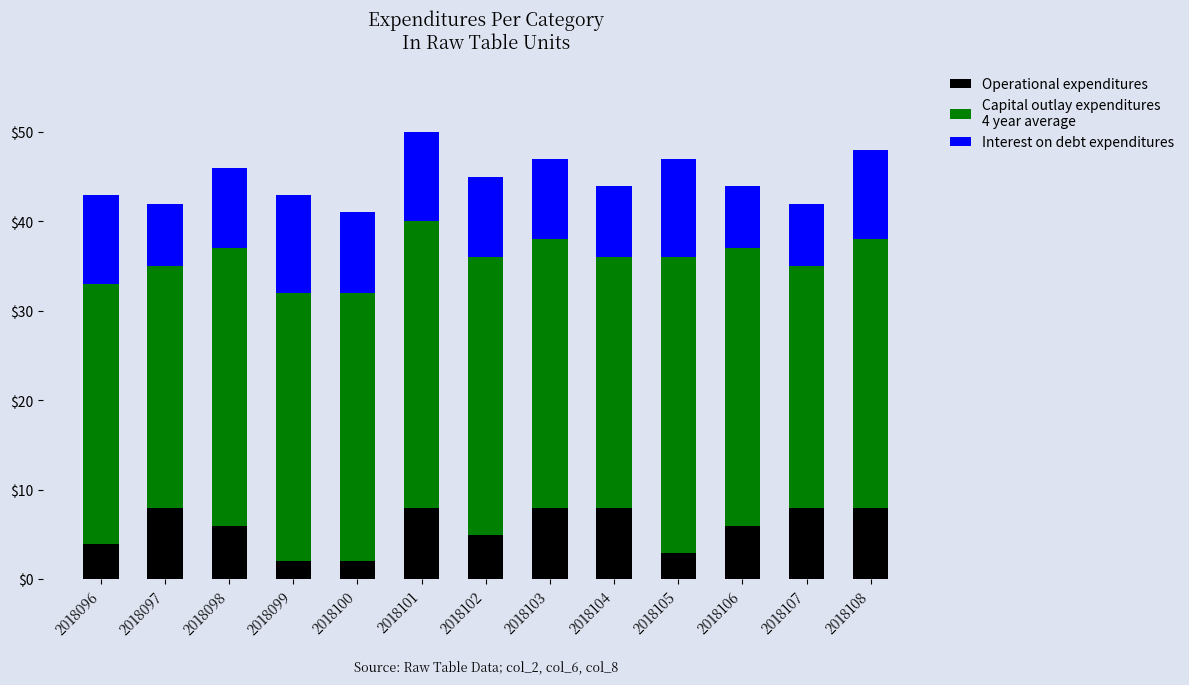

What is the total value across all series at 2018102?

45